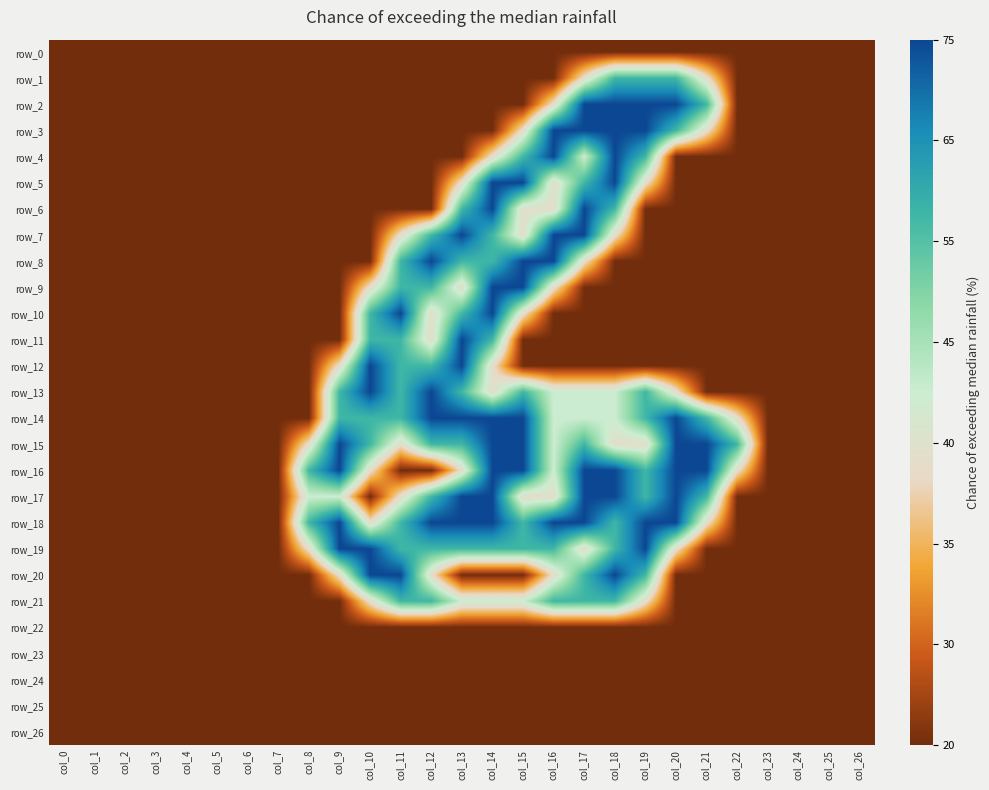

The row_16 series shows 0.7 at col_18. True or false?

False